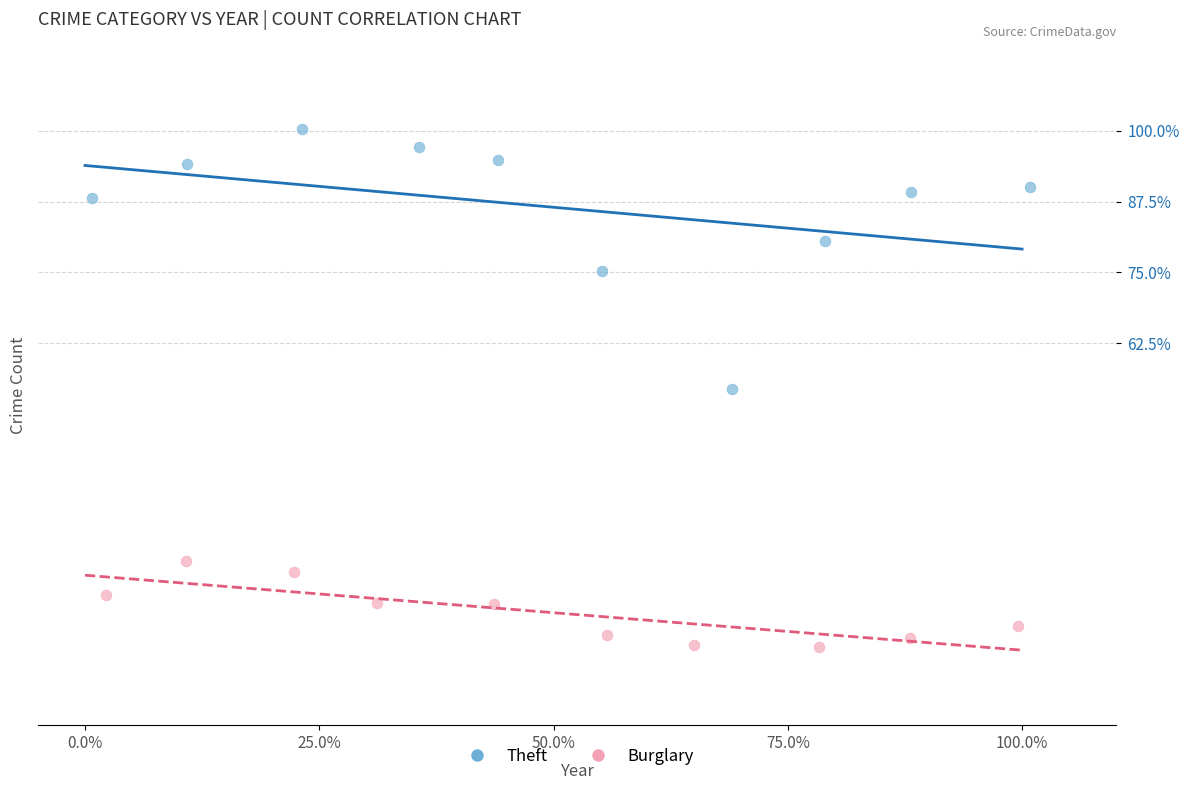

What are all the series names shown in the legend?

Theft, Burglary